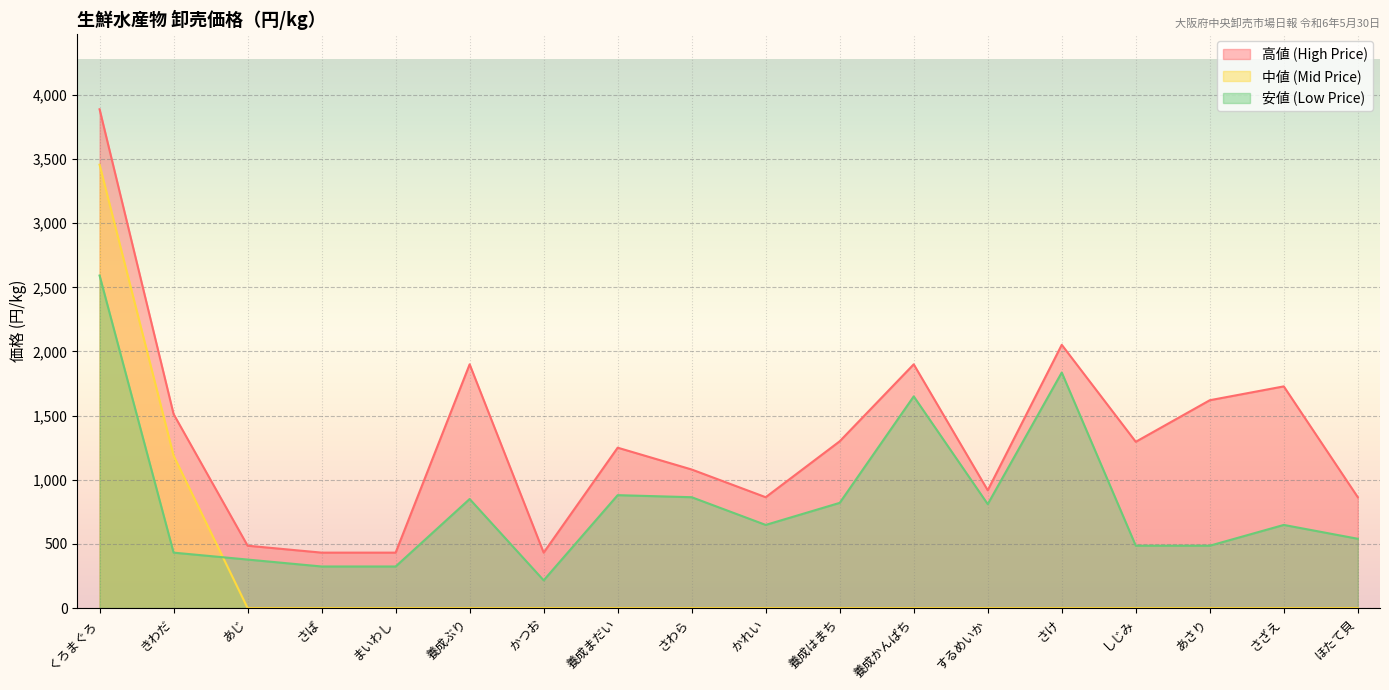

Rank the series by their maximum value, from highest to lowest.

高値 (High Price), 中値 (Mid Price), 安値 (Low Price)